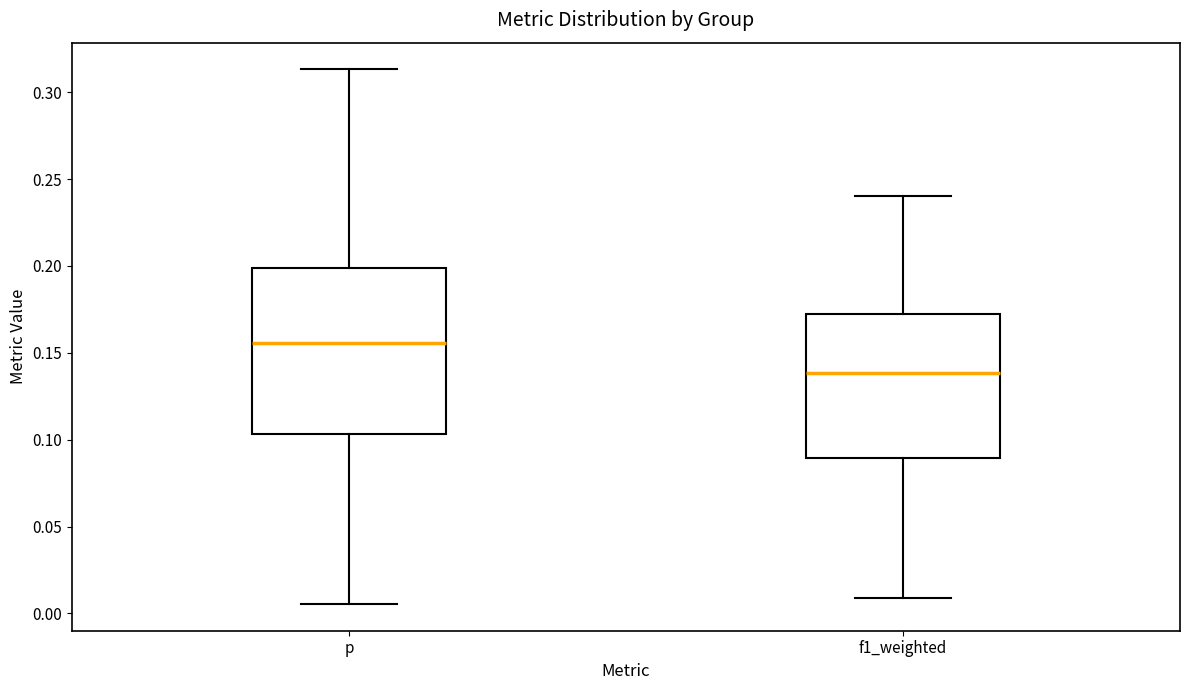

Which box's median line is the lowest?

f1_weighted